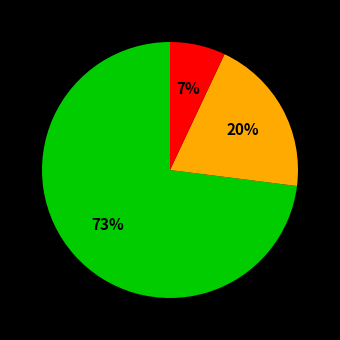

To the nearest percent, what is the difference between the largest and smallest slice percentages?

66%